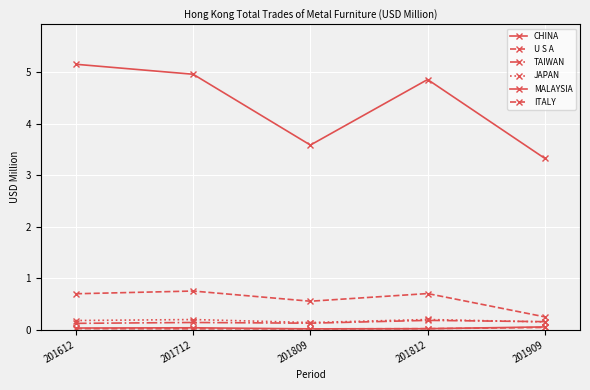

What value does the U S A series have at 201612?

0.7